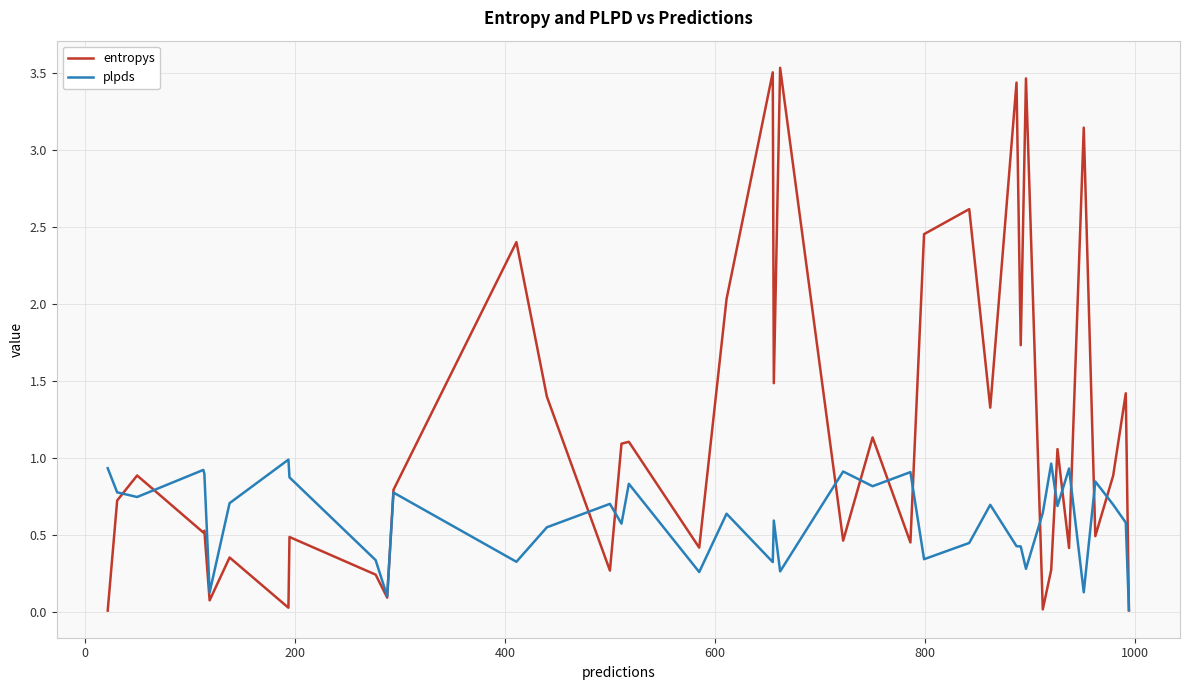

Which series has the widest spread of values?

entropys